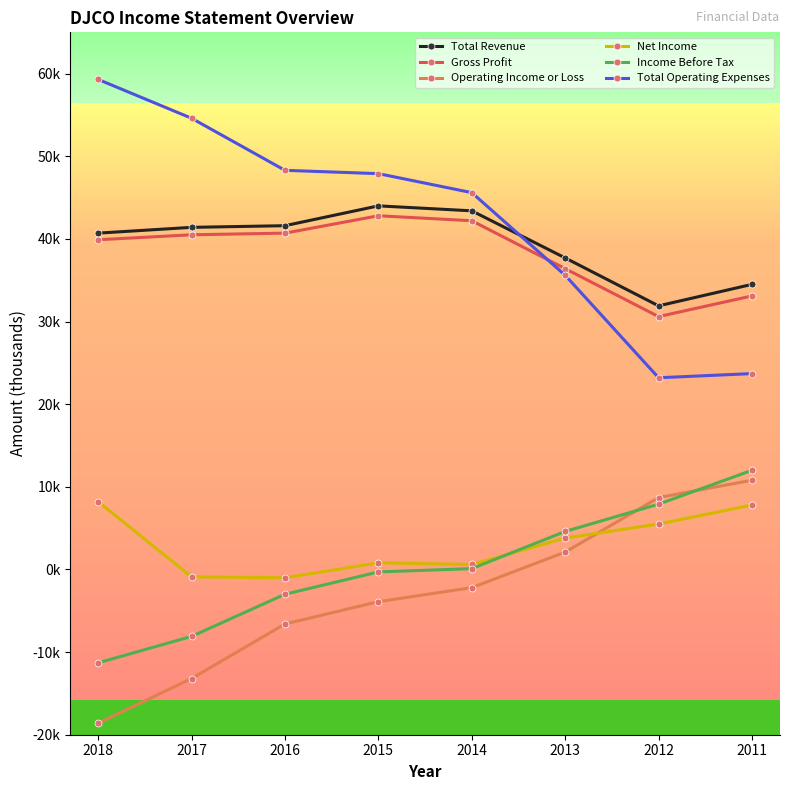

Rank the categories by Gross Profit value from highest to lowest.

2015, 2014, 2016, 2017, 2018, 2013, 2011, 2012